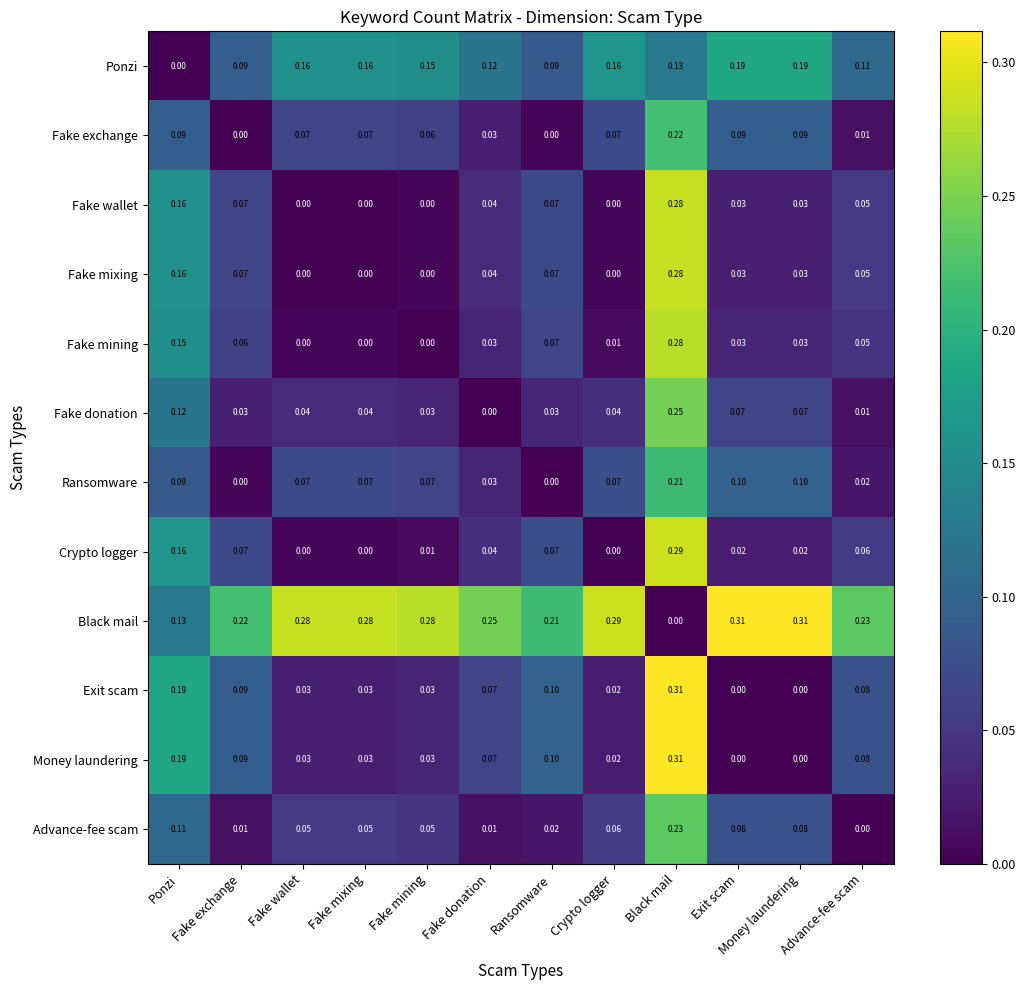

How many data points does each series have?

12